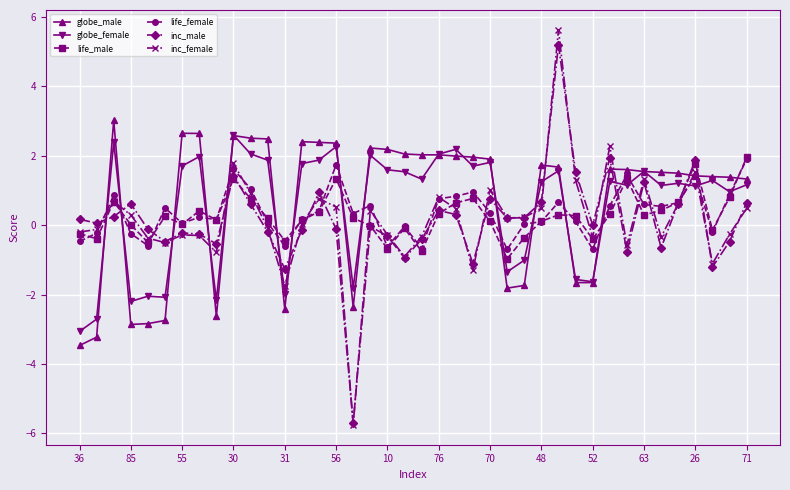

What is the difference between the maximum and minimum values in the inc_female series?

11.4